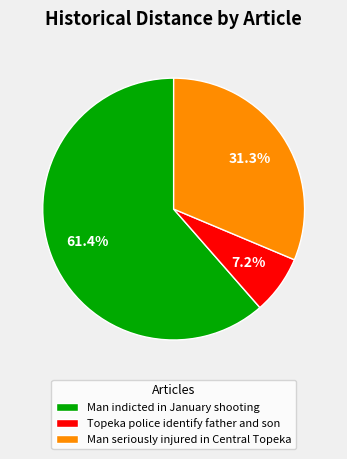

To the nearest percent, what portion does Man seriously injured in Central Topeka represent?

31%